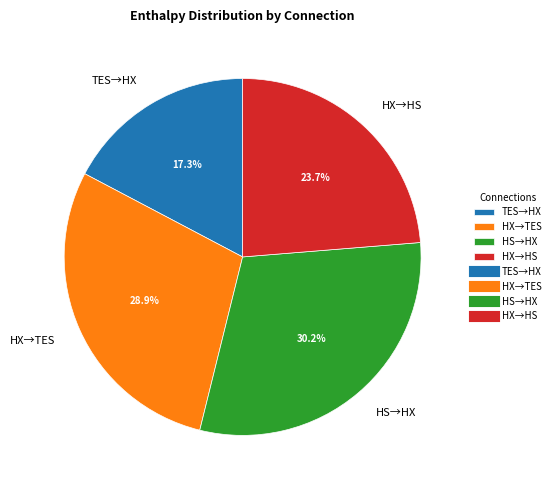

Which category has the biggest portion of the pie?

HS→HX